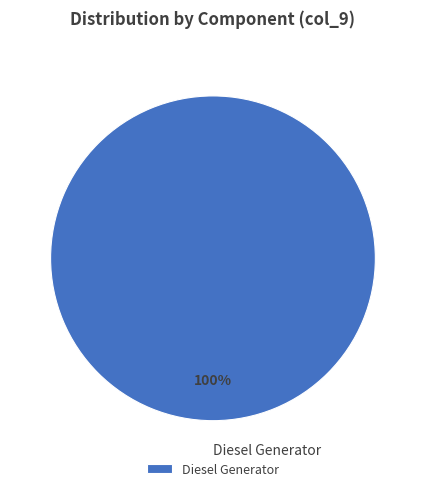

The Diesel Generator slice represents 94% of the pie. True or false?

False